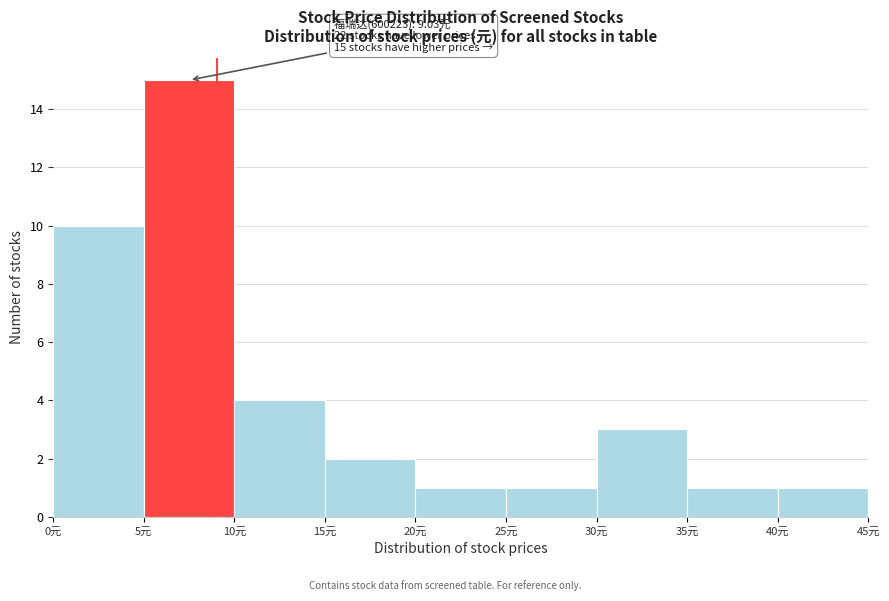

Over which range of the x-axis is the bar tallest?

5 to 10